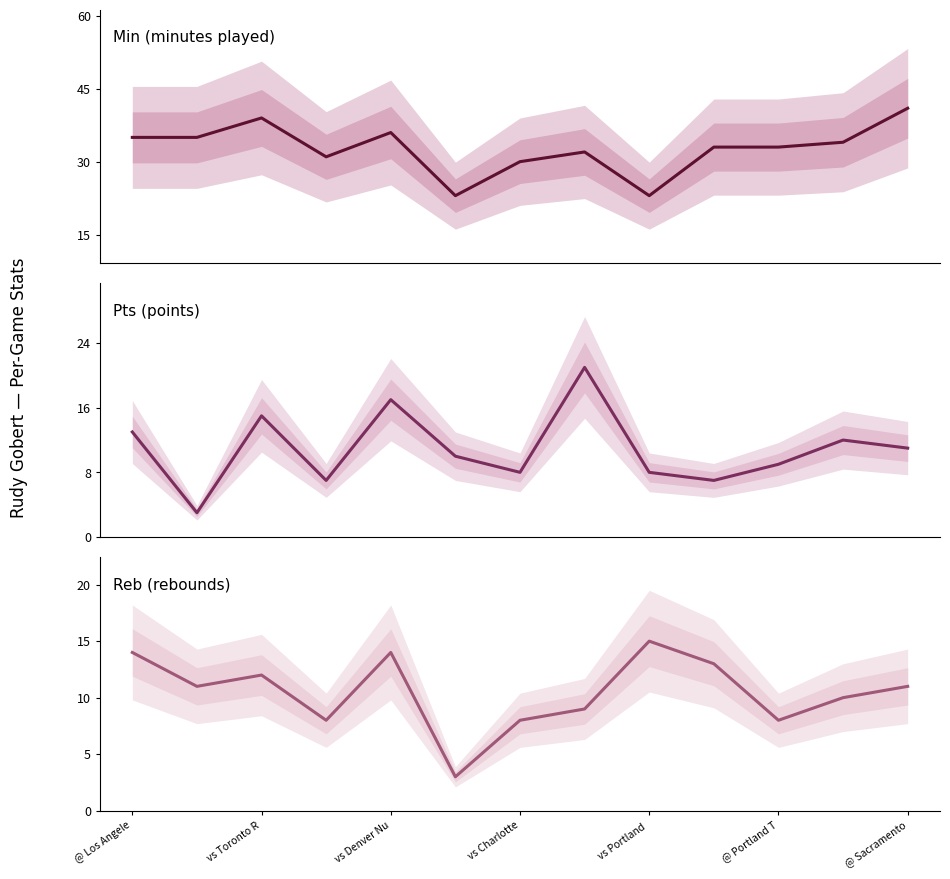

After their last crossing, which series has the higher values: Reb or Pts?

Pts